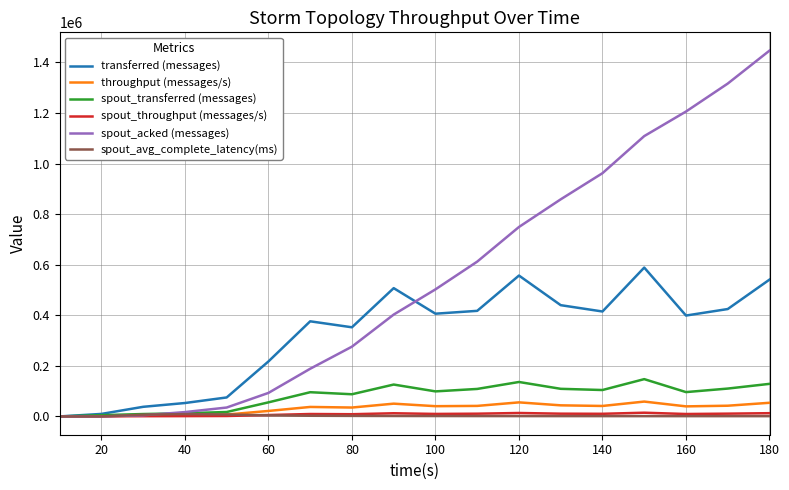

Which series has the largest range (max minus min)?

spout_acked (messages)